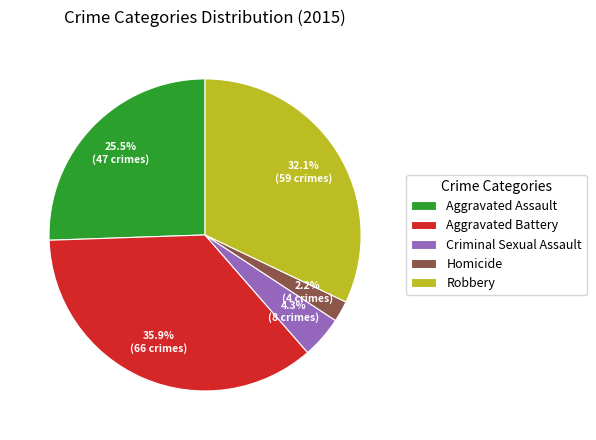

Does Robbery account for over 50% of the chart?

No